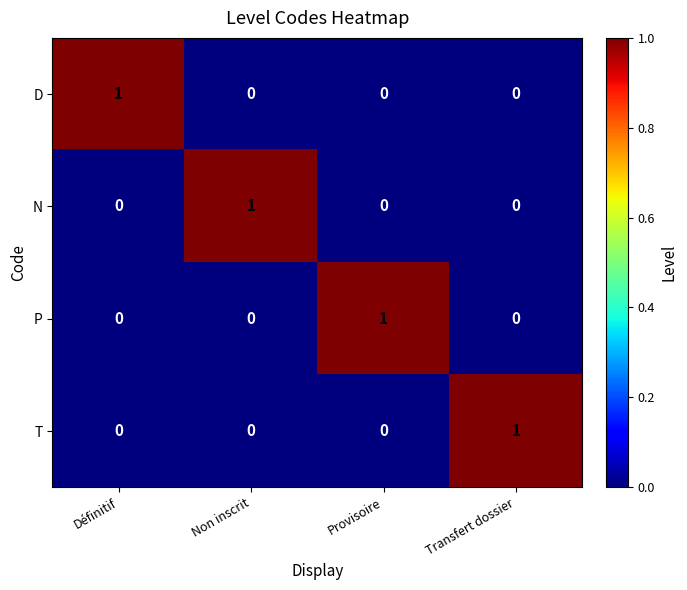

Count the T values in the range 0 to 1.

4